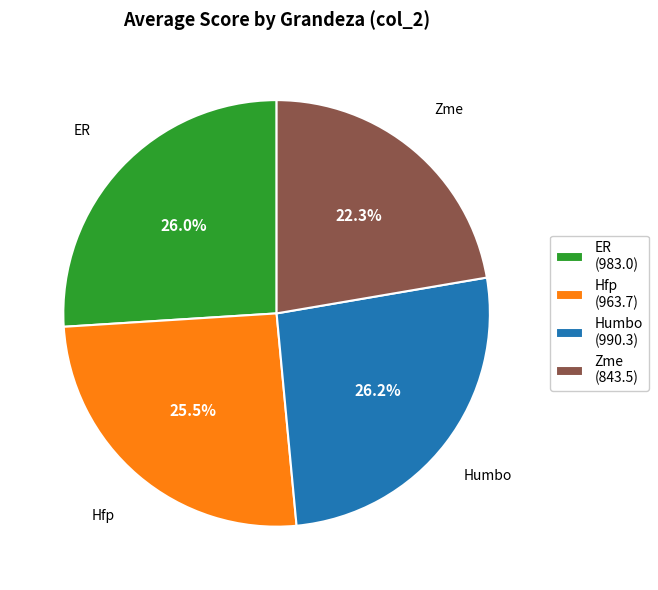

Is the sum of ER and Humbo greater than half?

Yes